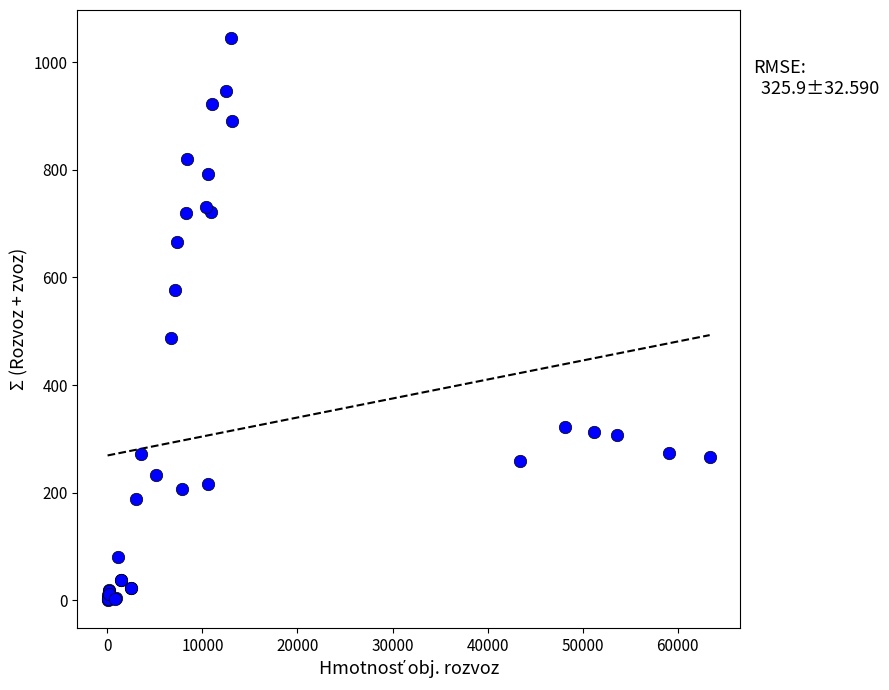

What Y value in the scatter plot is closest to 523?

487